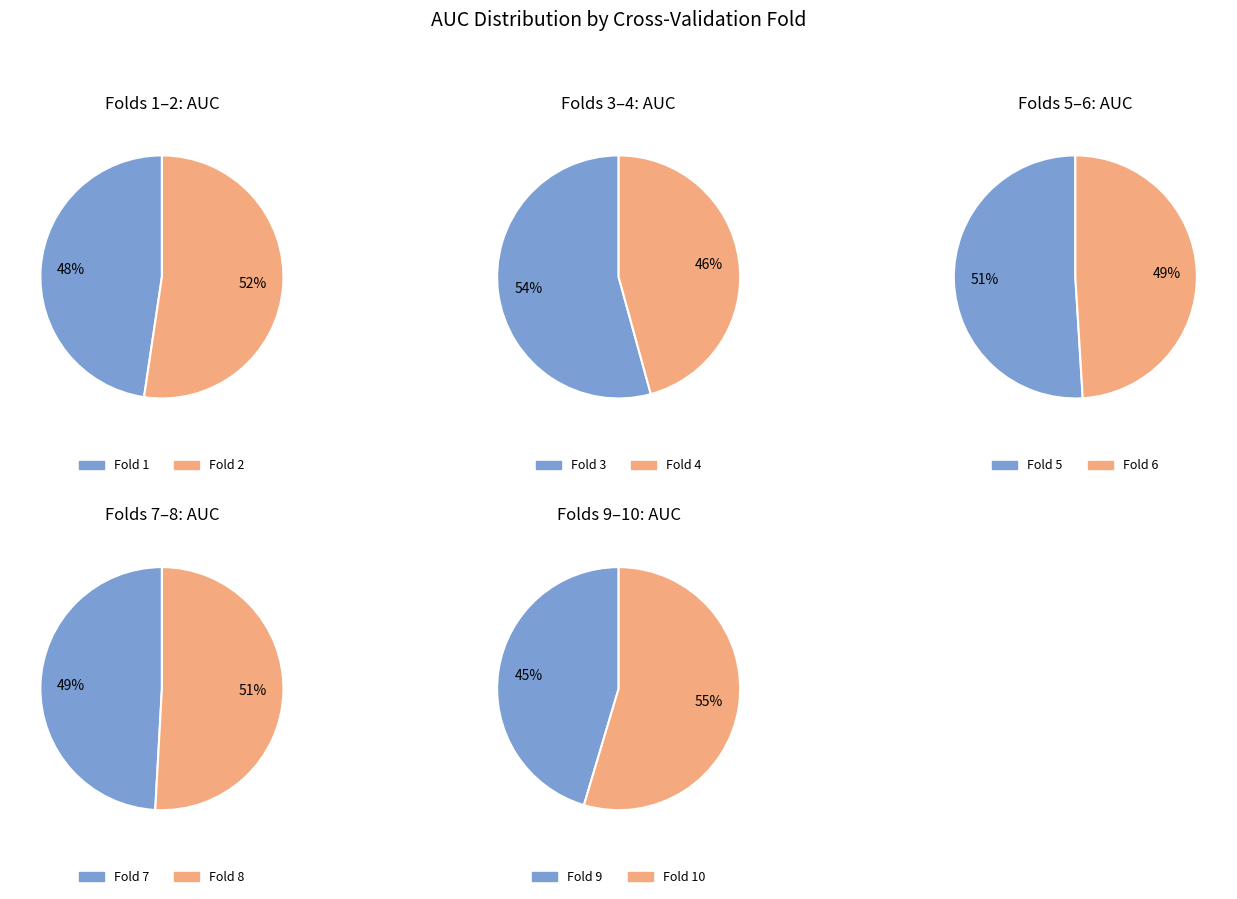

Count the number of slices in the pie.

10